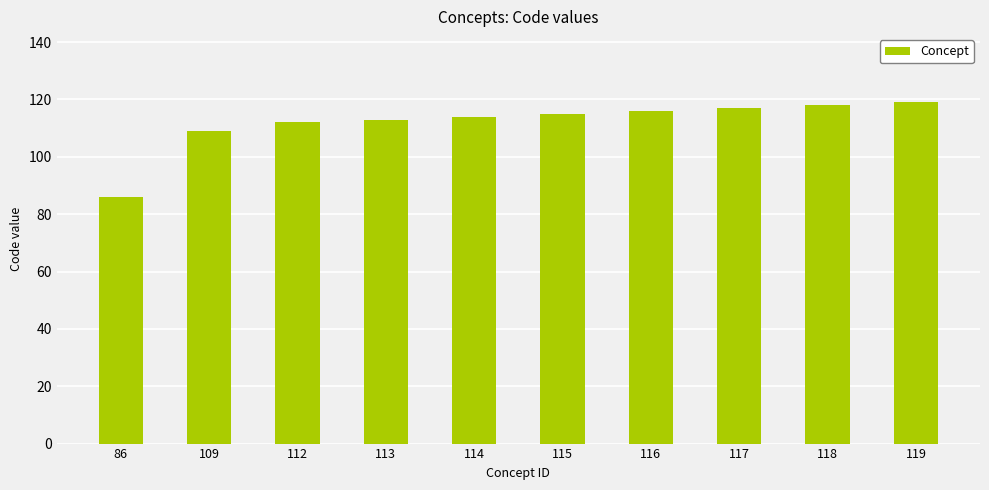

What is the sum of the values at 115 and 114?

229